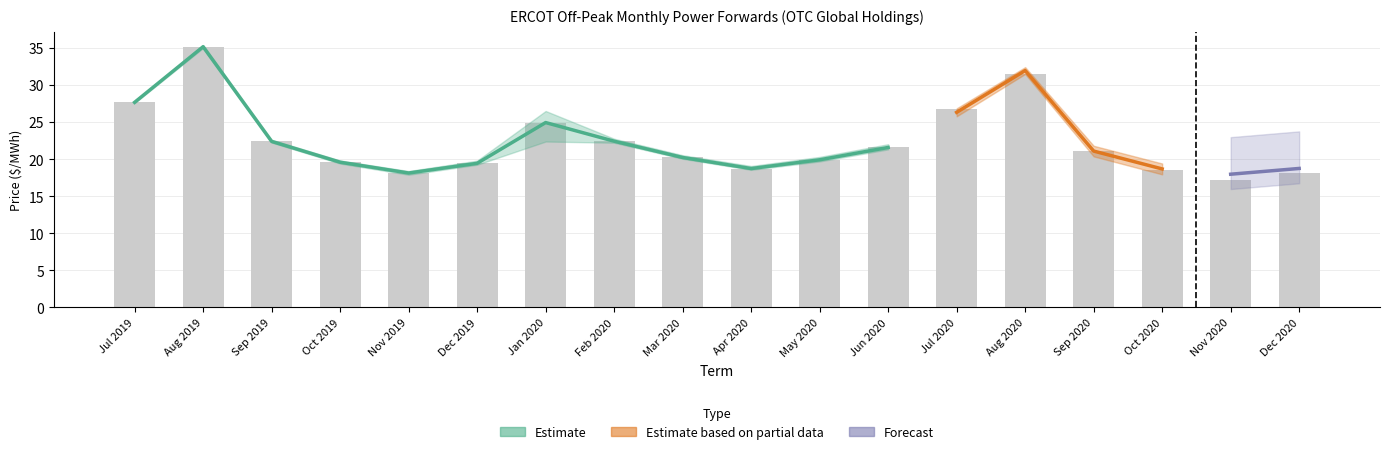

Which category has the lowest value in the CPS series?

Nov 2019